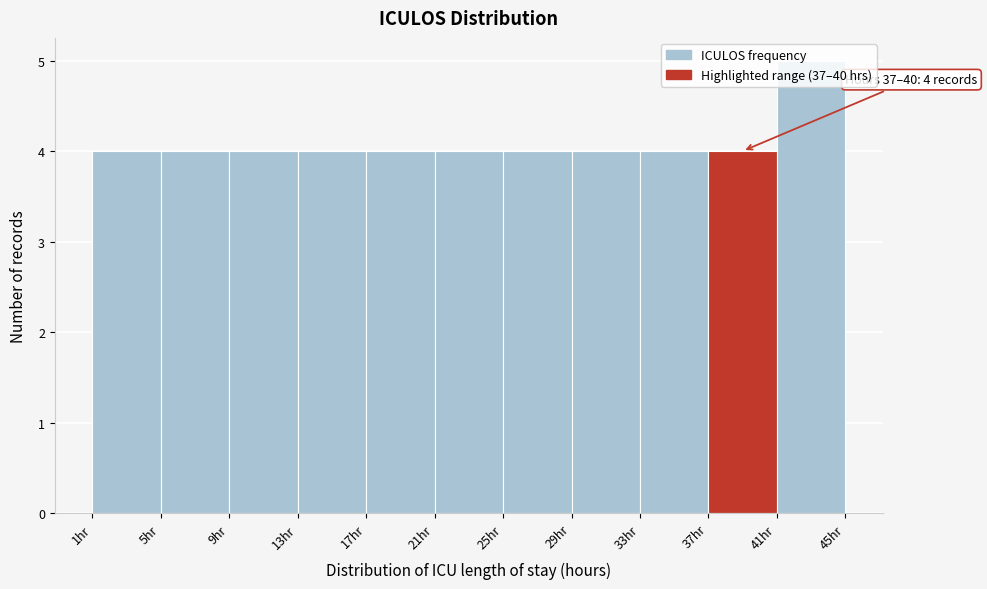

Over which range of the x-axis is the bar tallest?

41 to 45